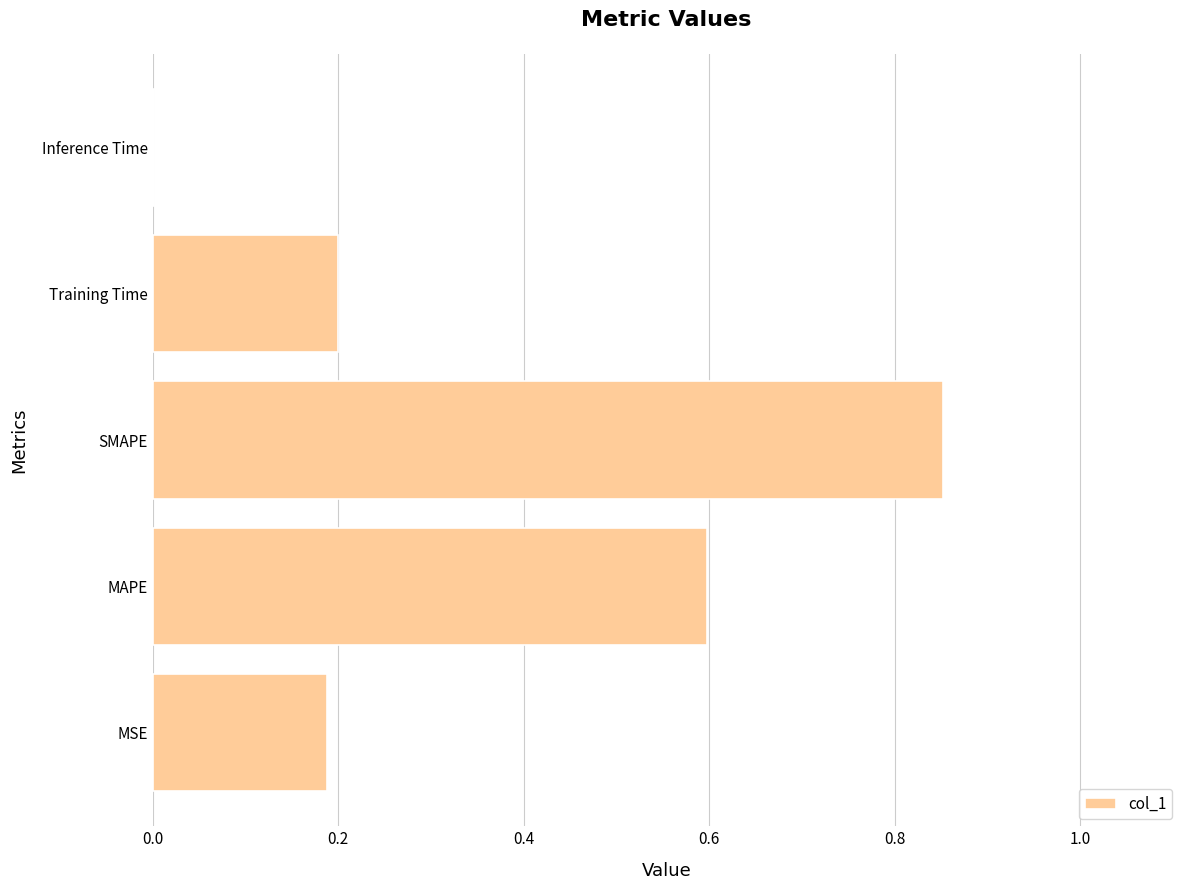

What is the sum of all values?

1.8